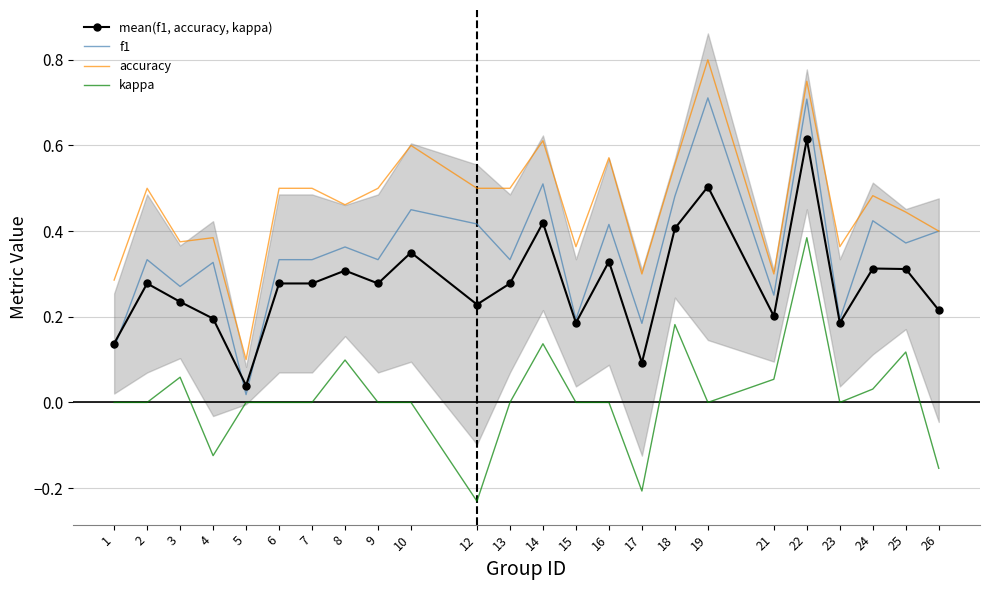

What is the approximate value of kappa at 26?

-0.2